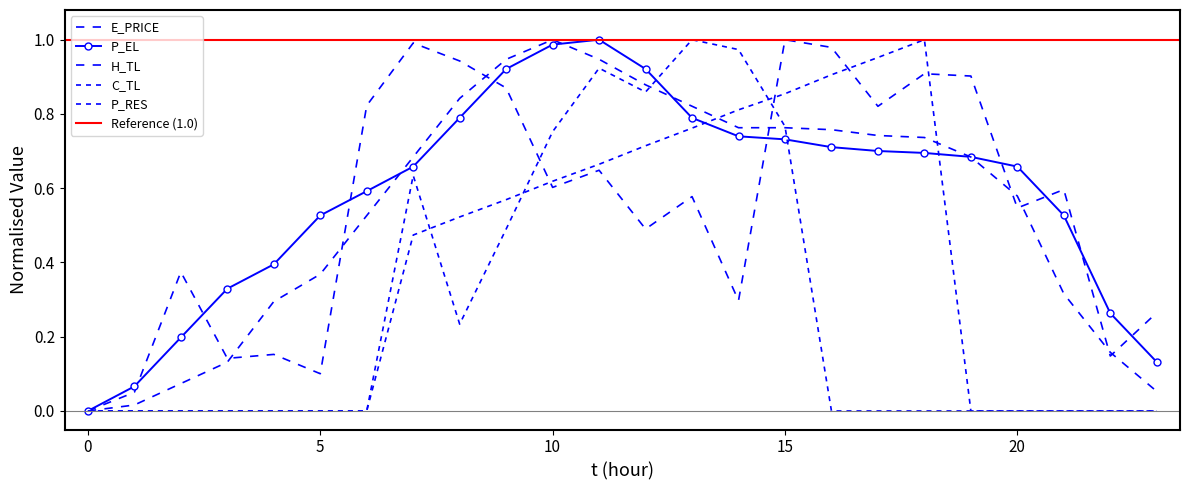

How many data points does each series have?

24